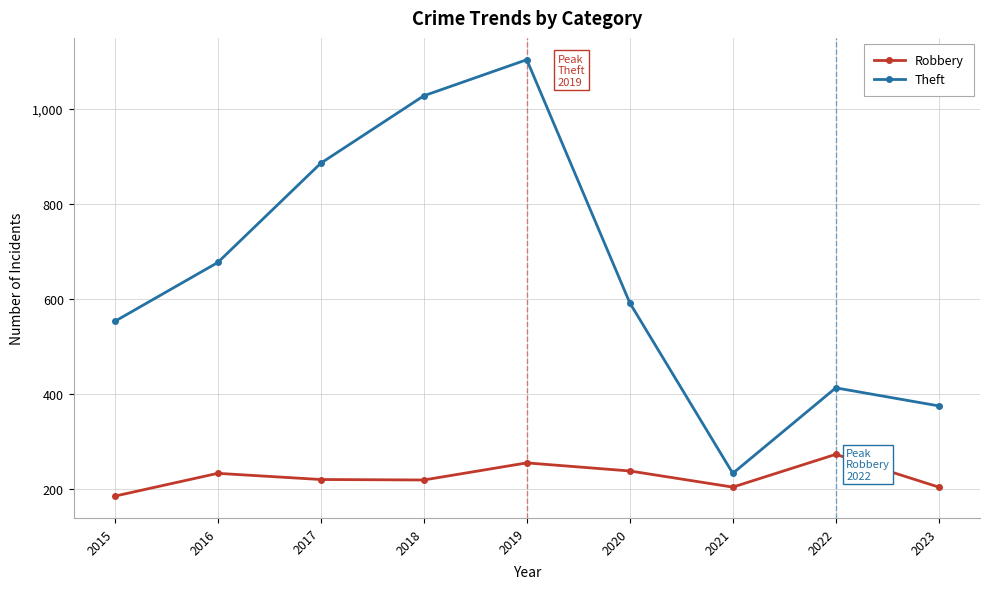

How many interior local peaks does the Robbery series have?

3